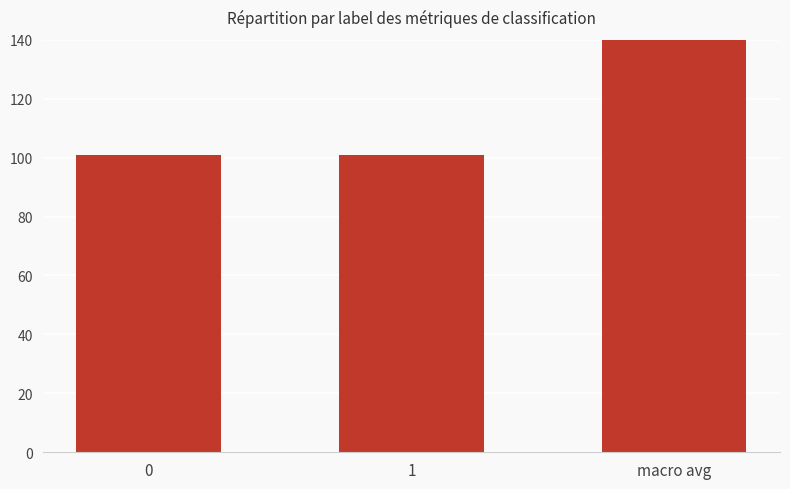

What is the greatest value displayed?

202